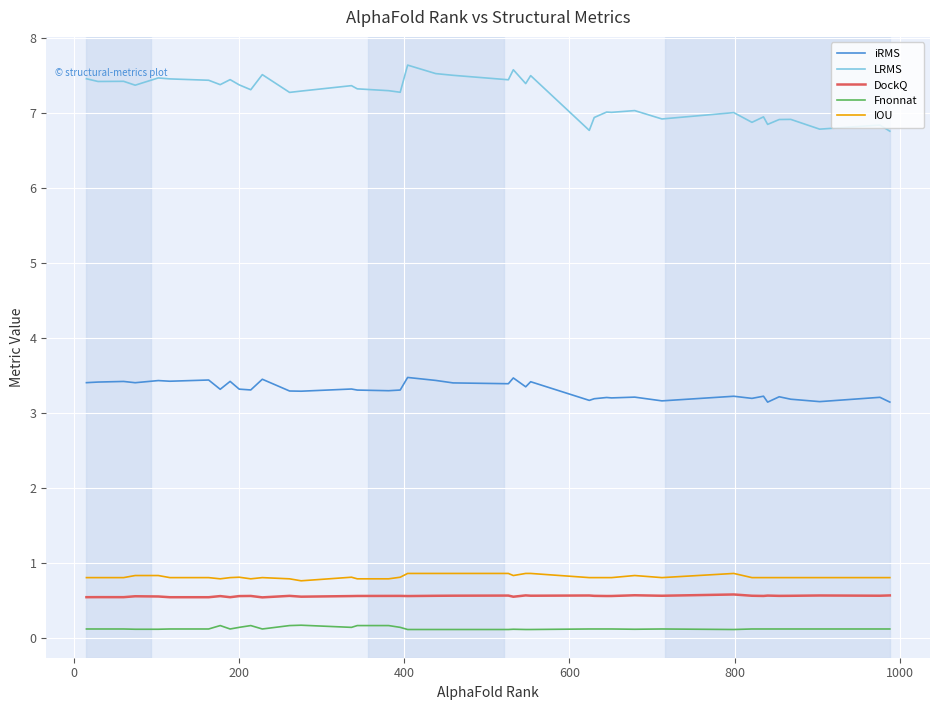

True or false: DockQ and iRMS intersect in this chart.

False